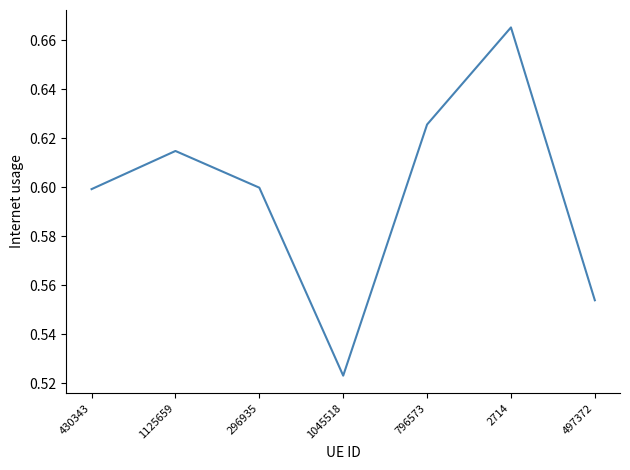

Which label corresponds to the smallest value in the chart?

1045518